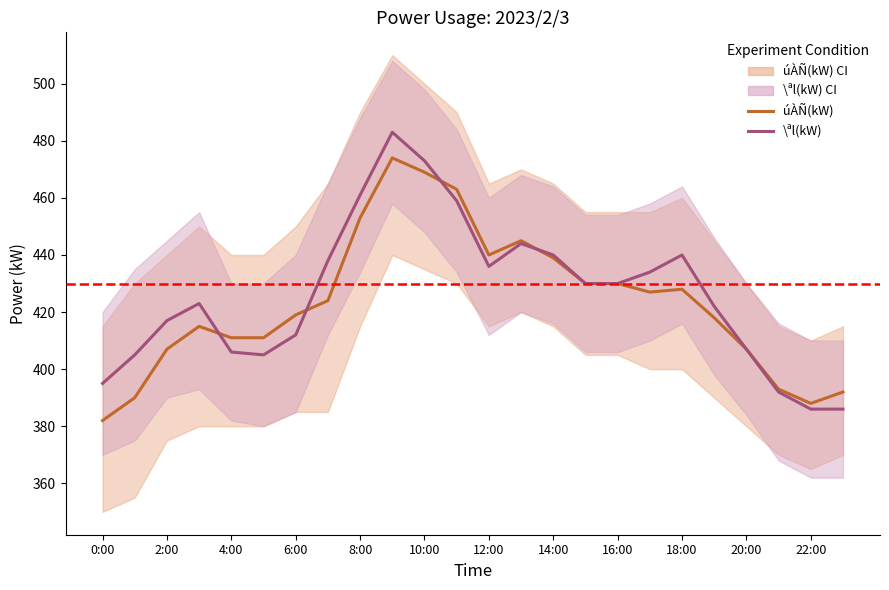

Where is úÀÑ(kW) nearest to the value 428?

18:00